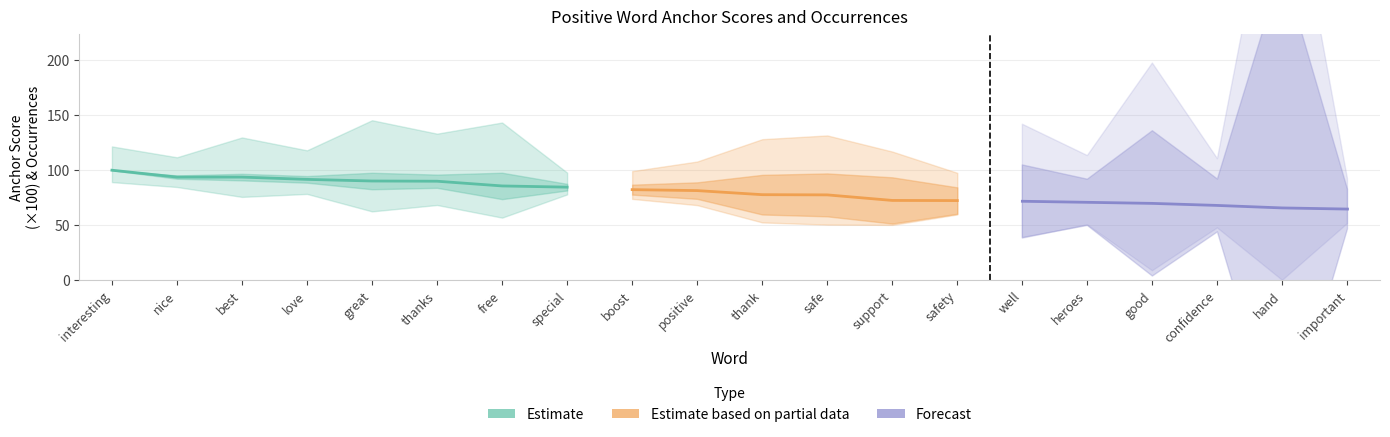

Reading left to right, what are all the values shown in this chart?

anchor_score: interesting=1.0	nice=0.9	best=0.9	love=0.9	great=0.9	thanks=0.9	free=0.9	special=0.8	boost=0.8	positive=0.8	thank=0.8	safe=0.8	support=0.7	safety=0.7	well=0.7	heroes=0.7	good=0.7	confidence=0.7	hand=0.7	important=0.6
total_occurrences: interesting=18.0	nice=15.0	best=30.0	love=22.0	great=46.0	thanks=36.0	free=48.0	special=11.0	boost=14.0	positive=22.0	thank=42.0	safe=45.0	support=37.0	safety=21.0	well=28.0	heroes=17.0	good=51.0	confidence=17.0	hand=140.0	important=11.0
type_occurrences: interesting=18.0	nice=15.0	best=30.0	love=22.0	great=46.0	thanks=36.0	free=48.0	special=11.0	boost=14.0	positive=22.0	thank=42.0	safe=45.0	support=37.0	safety=21.0	well=28.0	heroes=17.0	good=51.0	confidence=17.0	hand=140.0	important=11.0
normal: interesting=0.0	nice=1.0	best=2.0	love=2.0	great=5.0	thanks=4.0	free=8.0	special=2.0	boost=3.0	positive=5.0	thank=12.0	safe=13.0	support=14.0	safety=8.0	well=11.0	heroes=7.0	good=22.0	confidence=8.0	hand=73.0	important=6.0